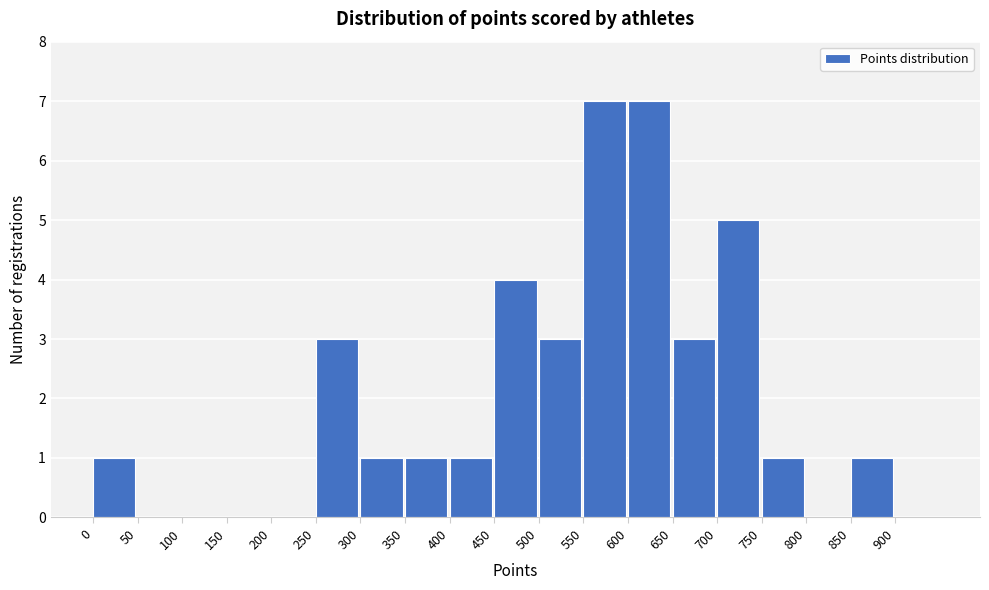

Reading left to right, transcribe this chart: for each bar, give the range it covers on the x-axis and its height. The values are not printed on the chart, so give them approximately, as read against the axis.

0 to 50: 1
50 to 100: 0
100 to 150: 0
150 to 200: 0
200 to 250: 0
250 to 300: 3
300 to 350: 1
350 to 400: 1
400 to 450: 1
450 to 500: 4
500 to 550: 3
550 to 600: 7
600 to 650: 7
650 to 700: 3
700 to 750: 5
750 to 800: 1
800 to 850: 0
850 to 900: 1
900 to 950: 0